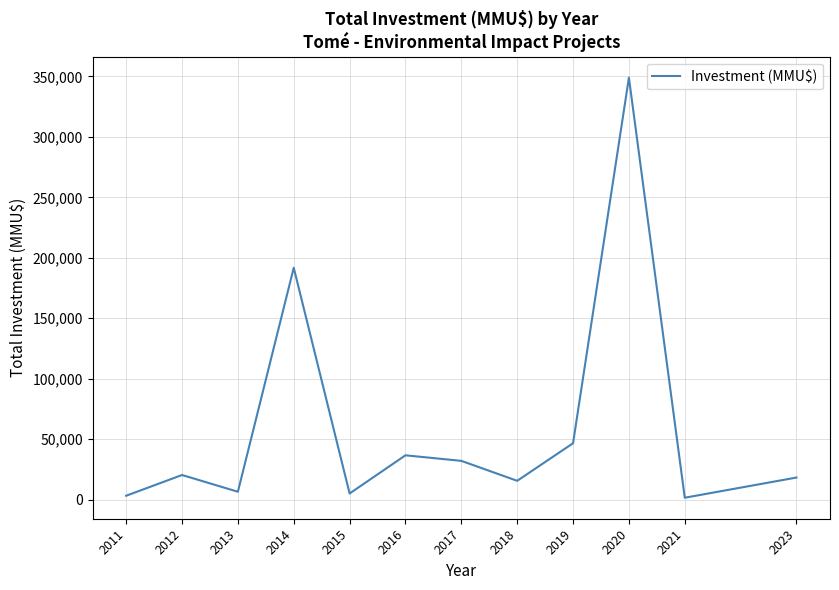

What is the difference between the maximum and minimum values?

347520